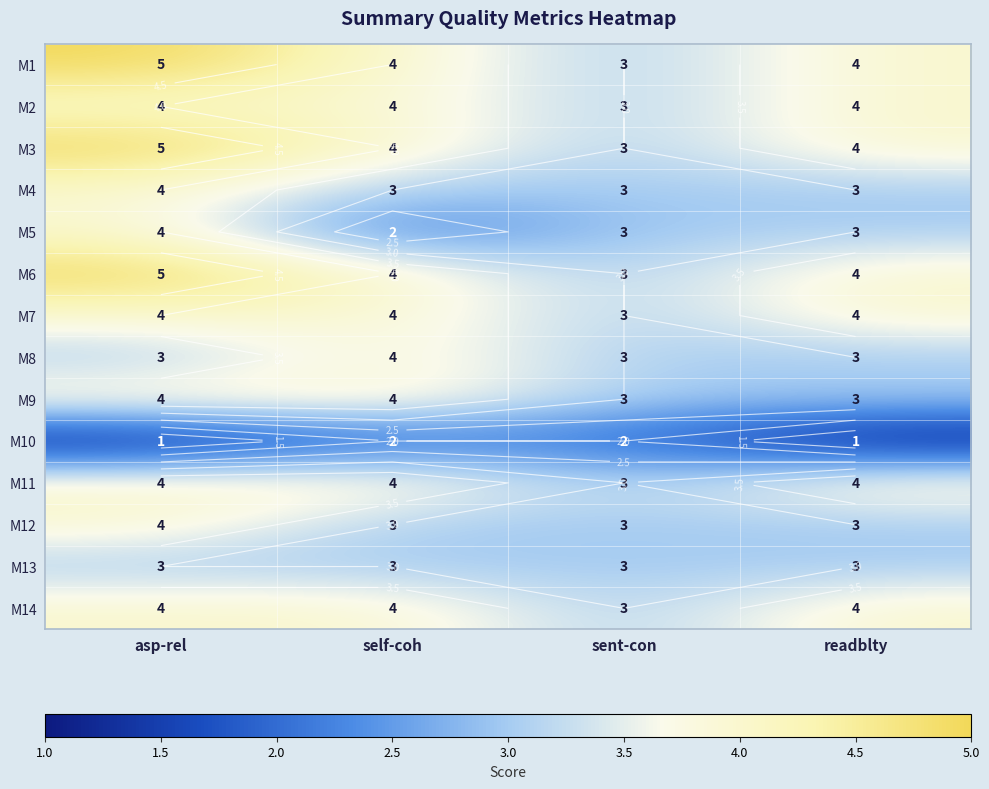

How many distinct data groups are displayed?

14